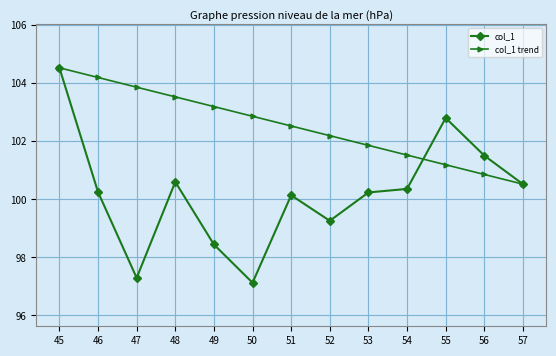

What is the difference between the maximum and minimum values in the col_1 series?

7.4